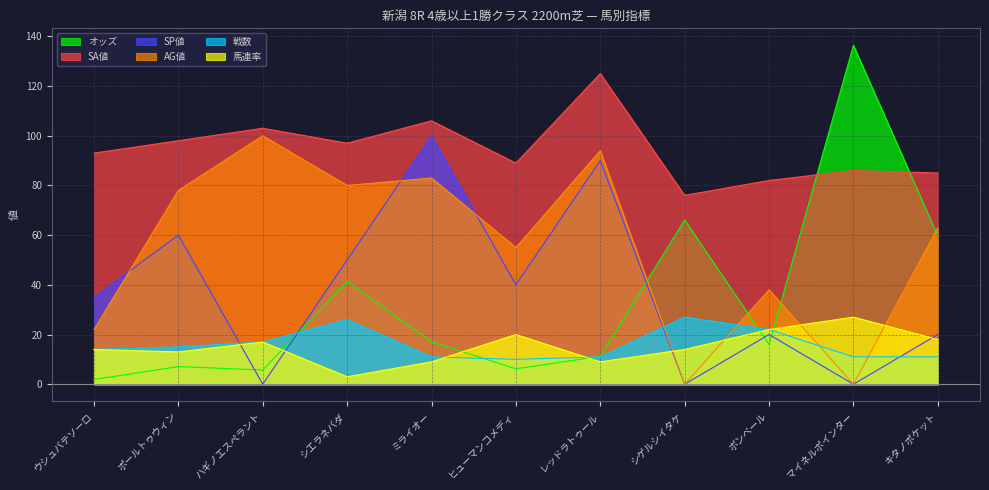

What is the value of the 馬連率 point at the 11th from the left?

18.0